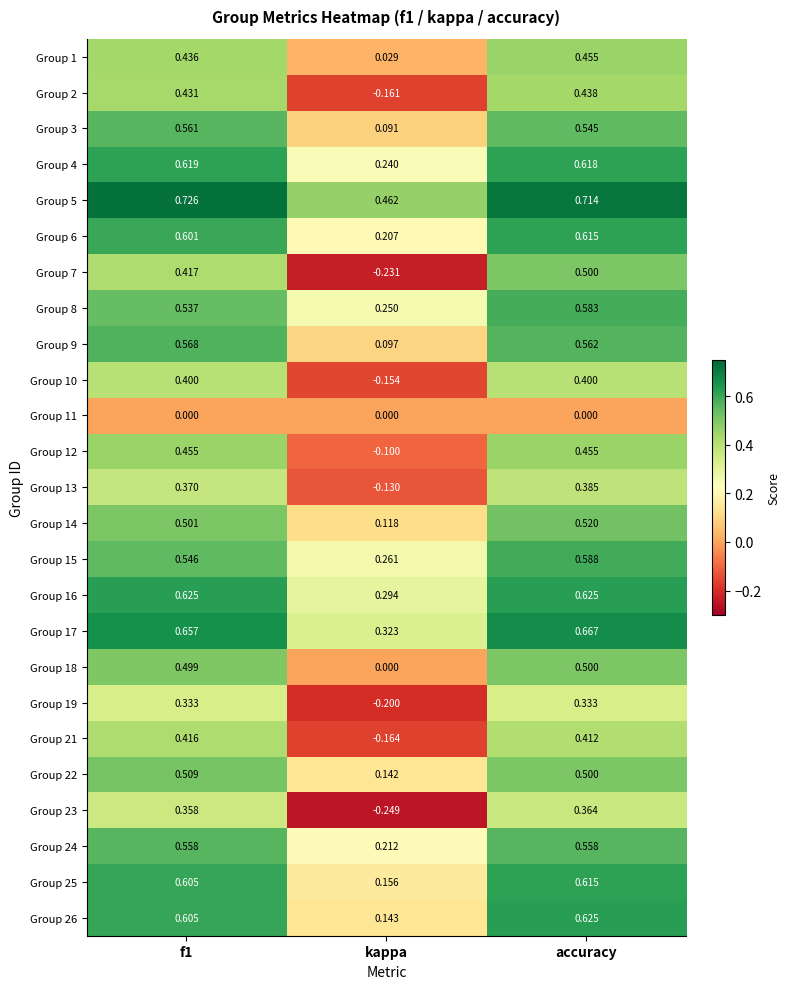

Where is Group 15 nearest to the value 0?

kappa